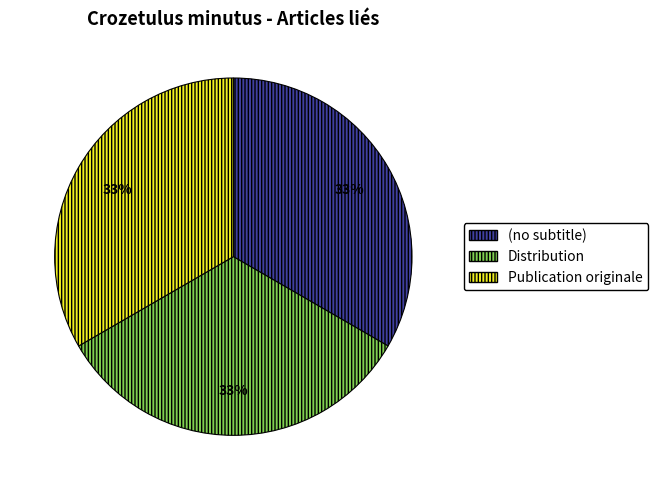

Approximately how many times larger is the value at Publication originale compared to (no subtitle)?

1.0